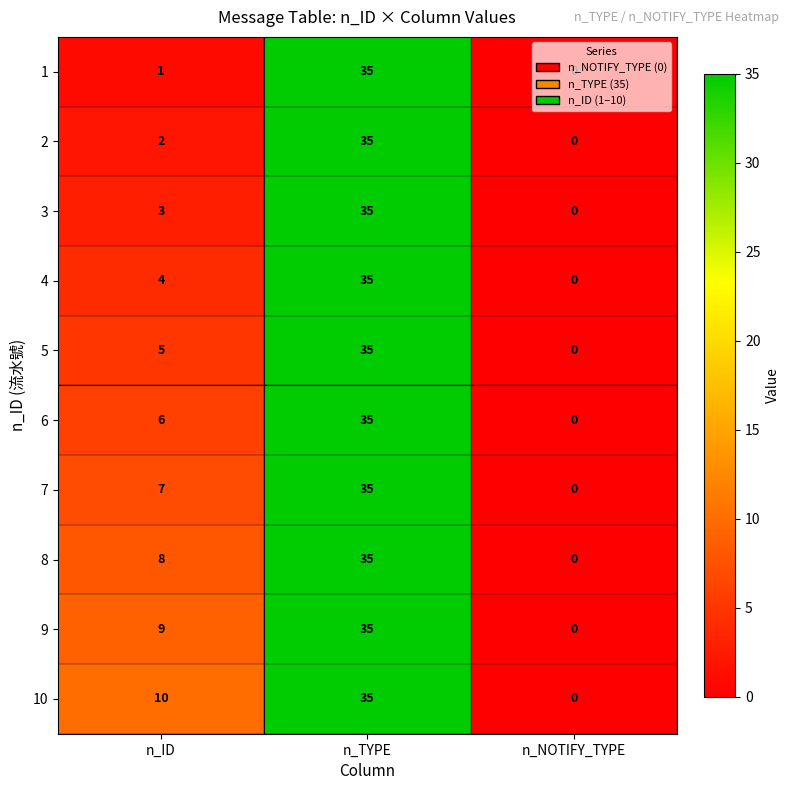

Which label corresponds to the smallest value in the chart?

n_NOTIFY_TYPE